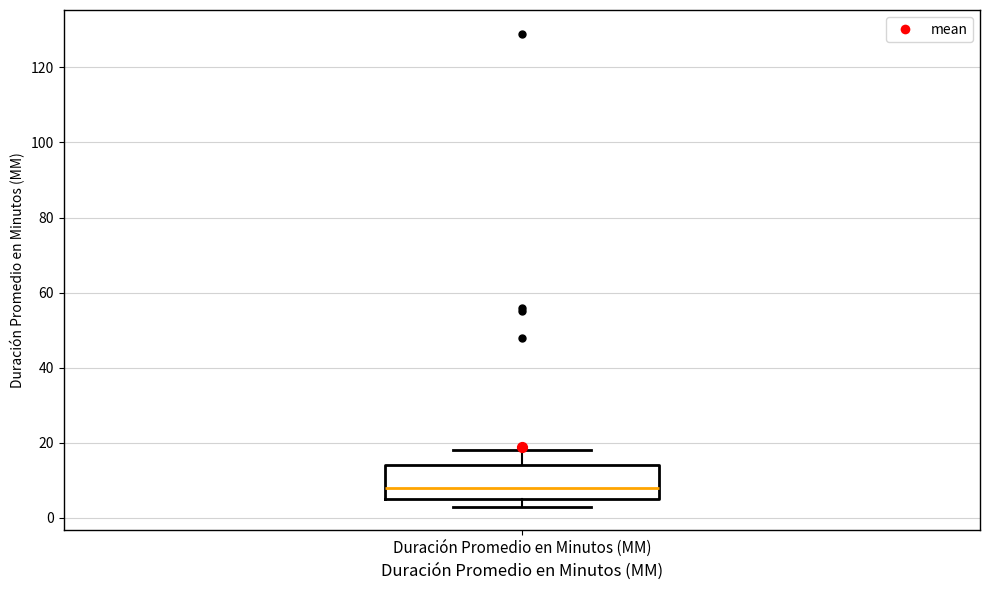

Transcribe this box plot: give where the median line is, the range the box spans, and where the two whiskers end, as read against the y-axis. The values are not printed on the chart, so give them approximately, as read against the axis.

median 8, box 6 to 14, whiskers 4 to 18